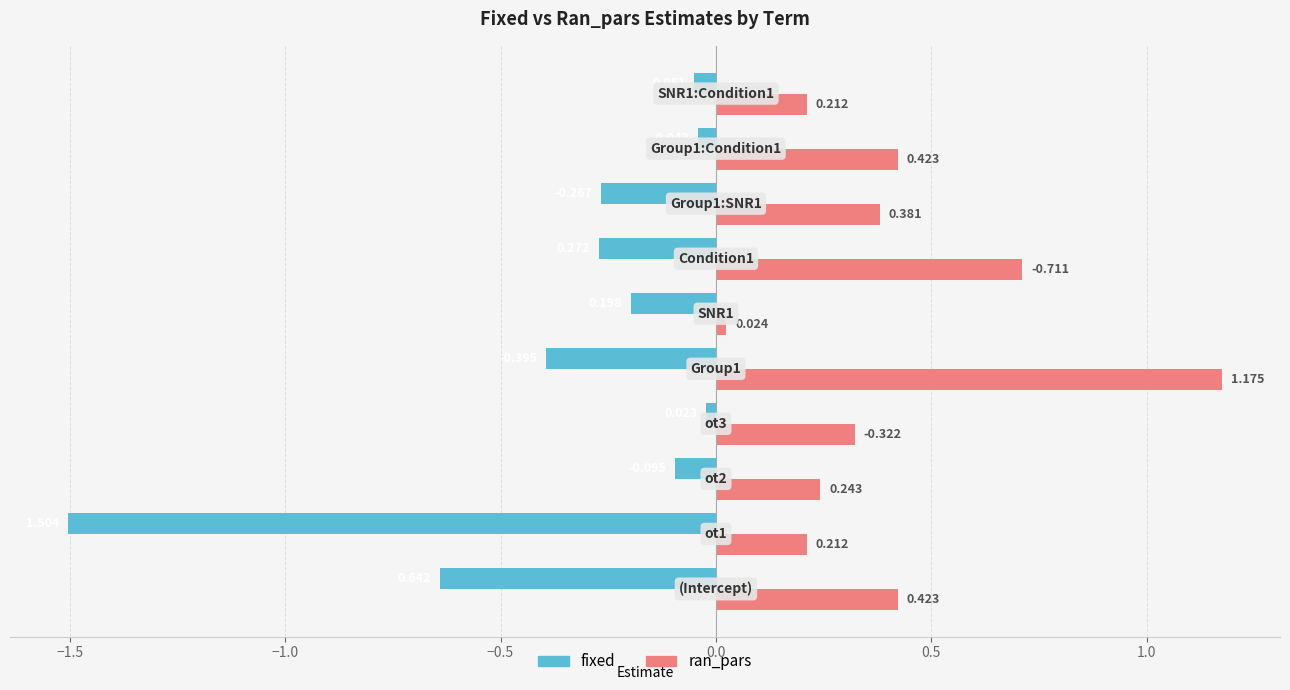

List the series in order of their overall mean, lowest first.

fixed, ran_pars